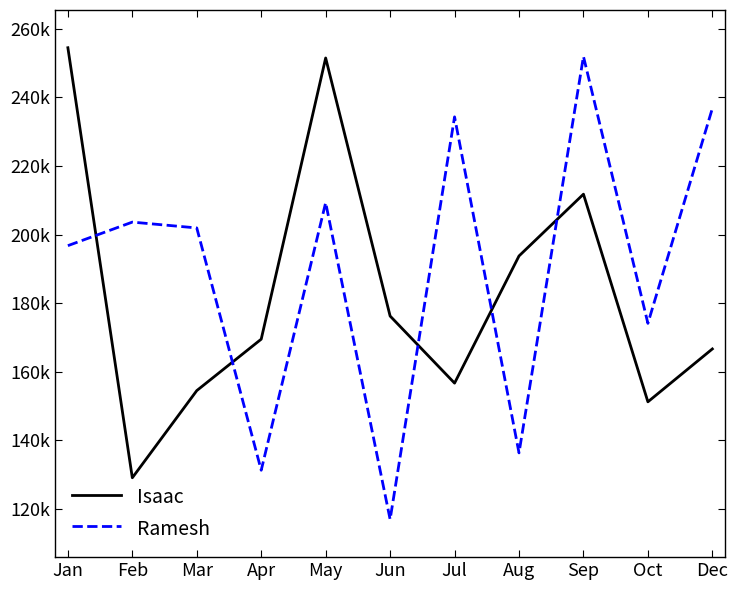

Reading left to right, extract all data points from this chart.

Isaac: 254478	129113	154523	169518	251491	176261	156703	193774	211787	151253	166669
Ramesh: 196778	203644	201943	131310	209315	116975	234327	136364	251928	174132	236790